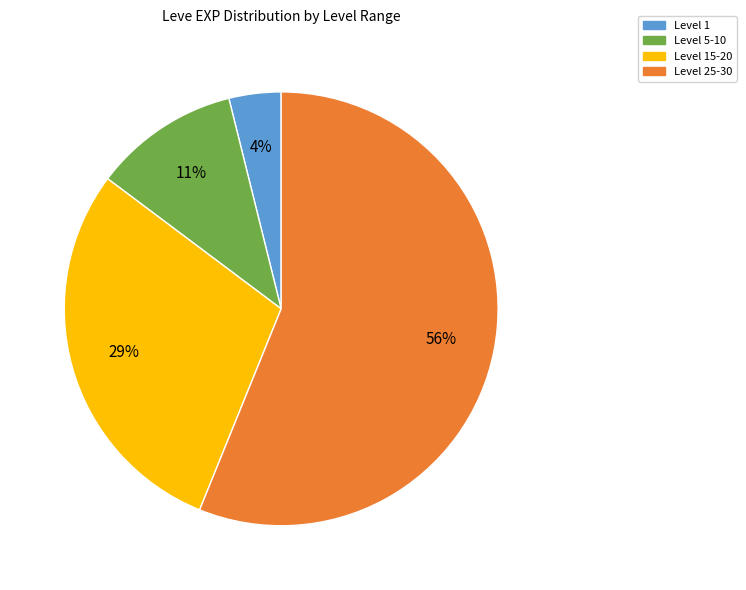

Do Level 15-20 and Level 25-30 together represent more than half of the pie?

Yes